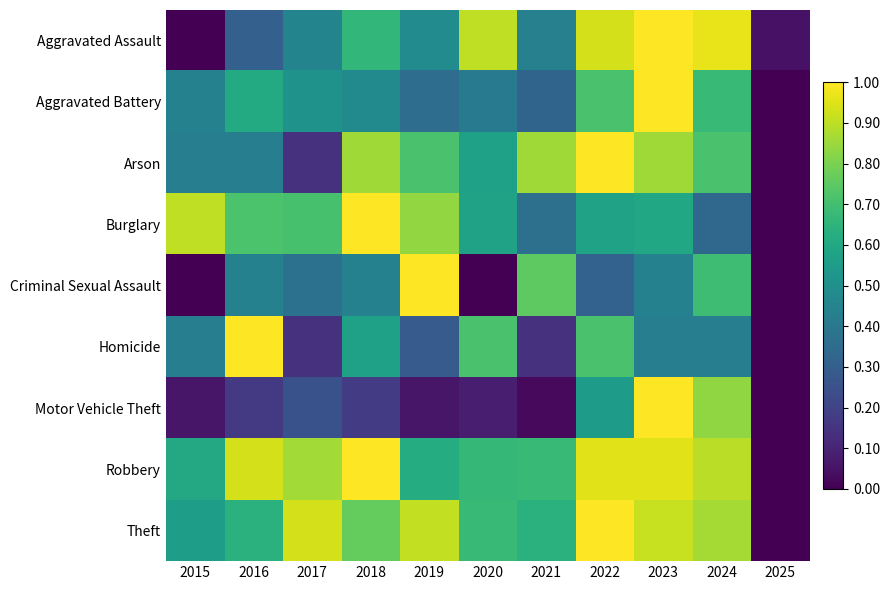

Which series has the largest total across all categories?

Robbery